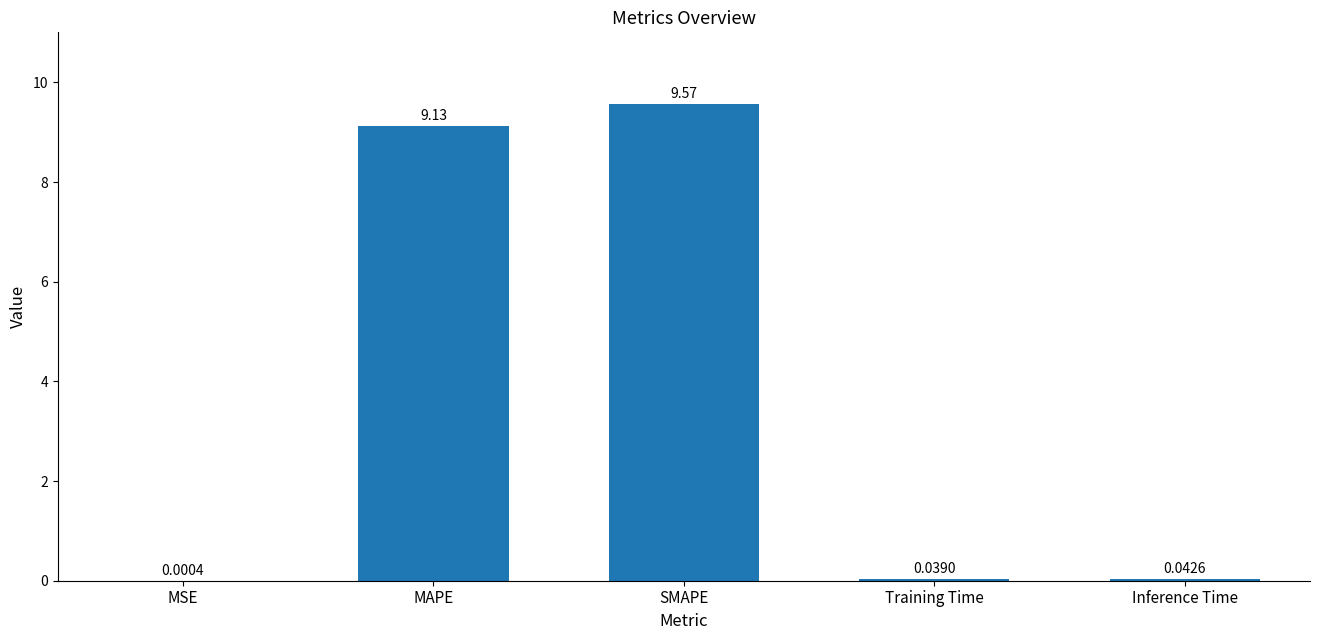

The chart shows a value of 2.2 at MAPE. True or false?

False